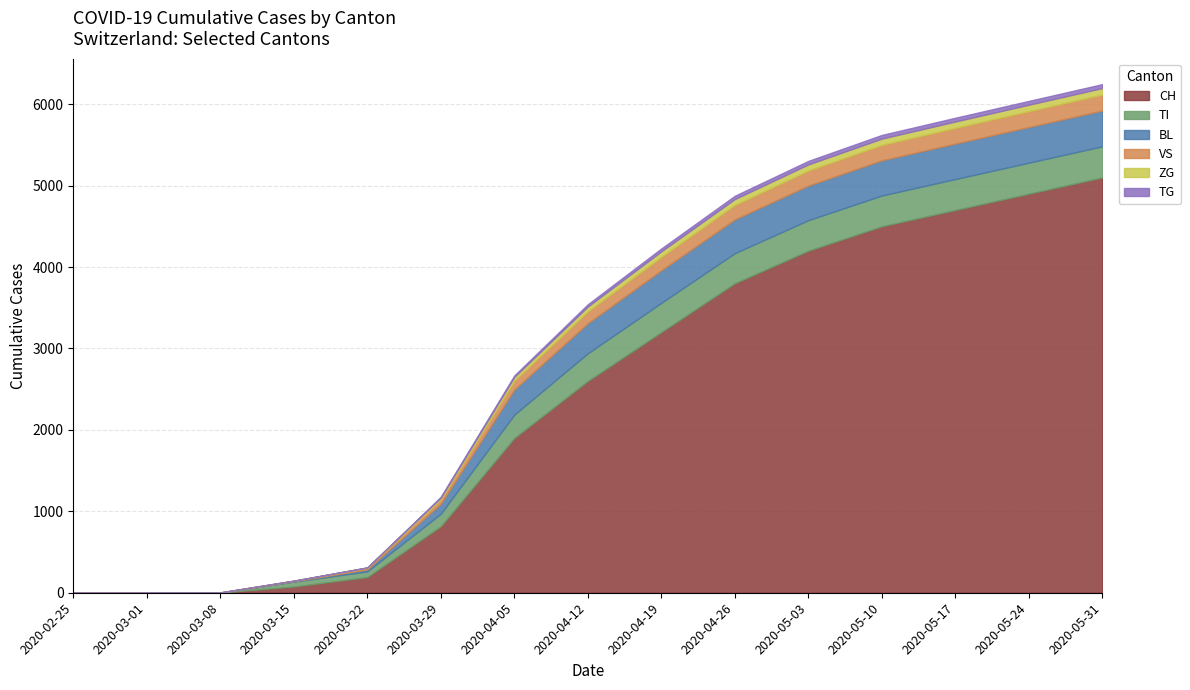

How many distinct data groups are displayed?

6